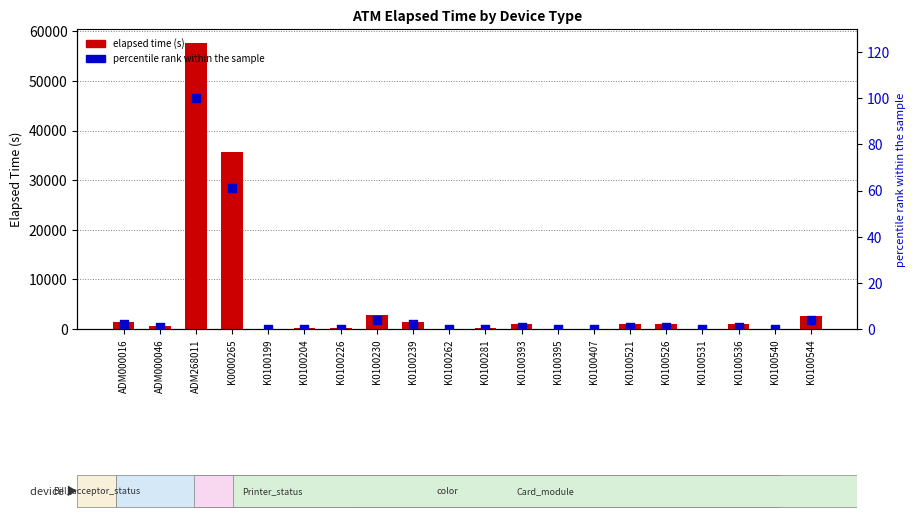

Is the value of percentile rank at K0100521 greater than the value of elapsed_time at K0100526?

No